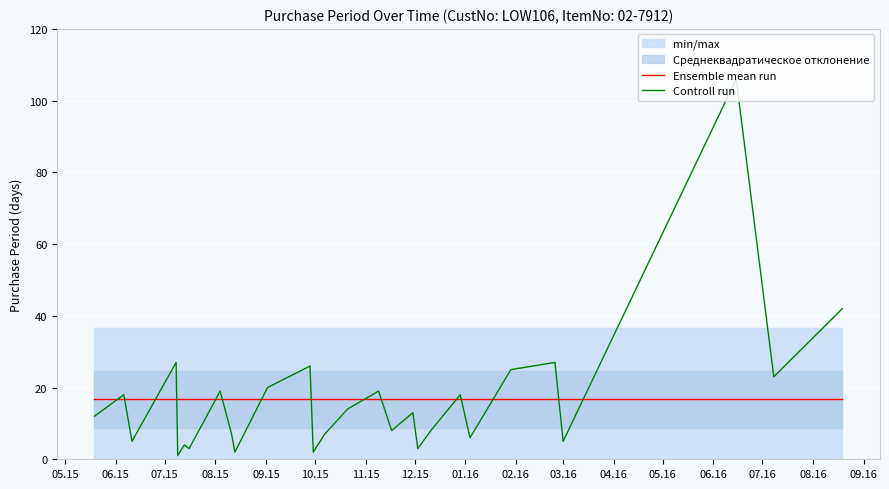

After their last crossing, which series has the higher values: Controll run or Ensemble mean run?

Controll run